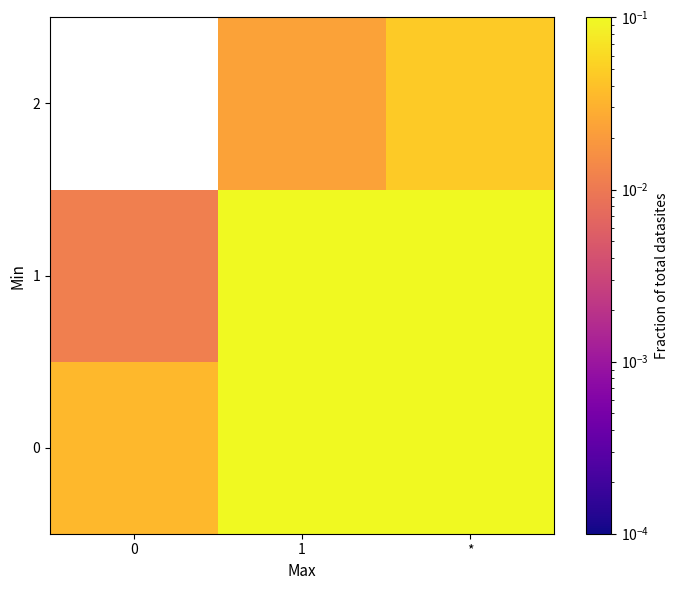

Is it true that 0 equals 0.3 at 1?

False